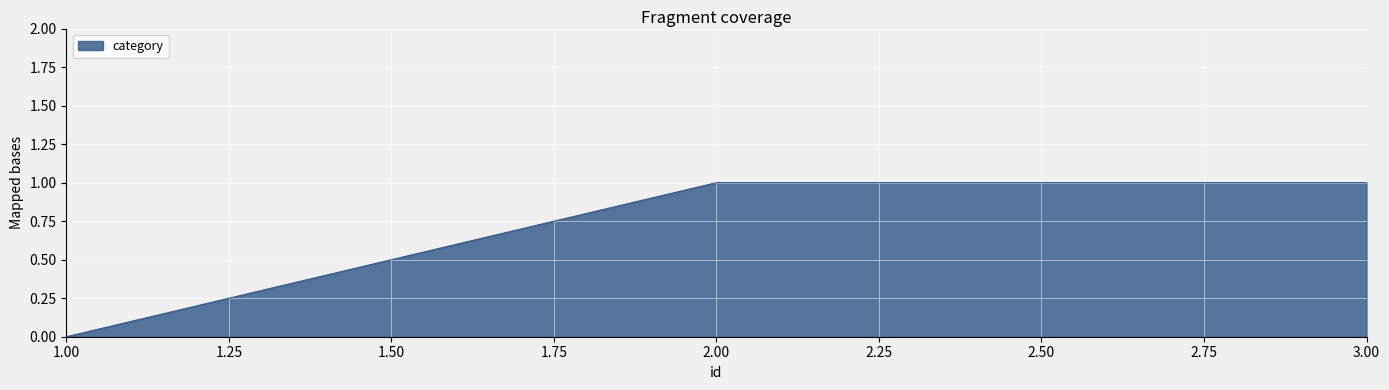

Which category has the lowest value across all series?

1.00